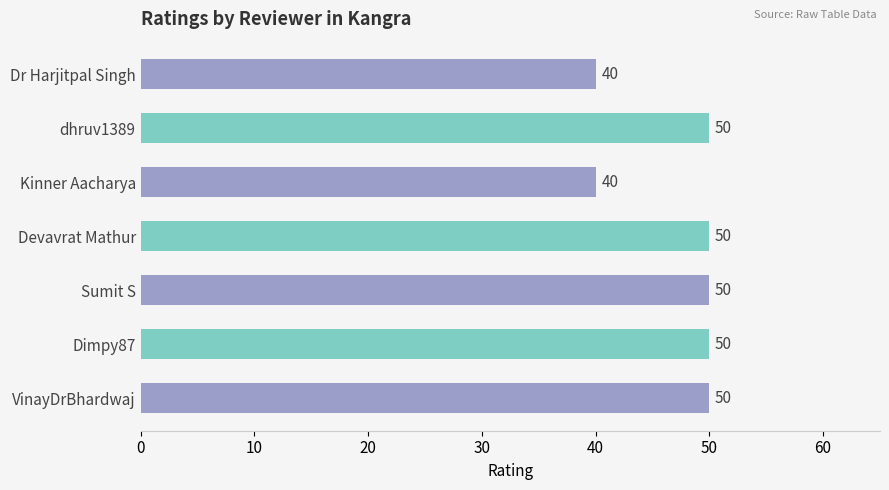

Reading top to bottom, transcribe all the data shown in this chart.

Dr Harjitpal Singh=40	dhruv1389=50	Kinner Aacharya=40	Devavrat Mathur=50	Sumit S=50	Dimpy87=50	VinayDrBhardwaj=50